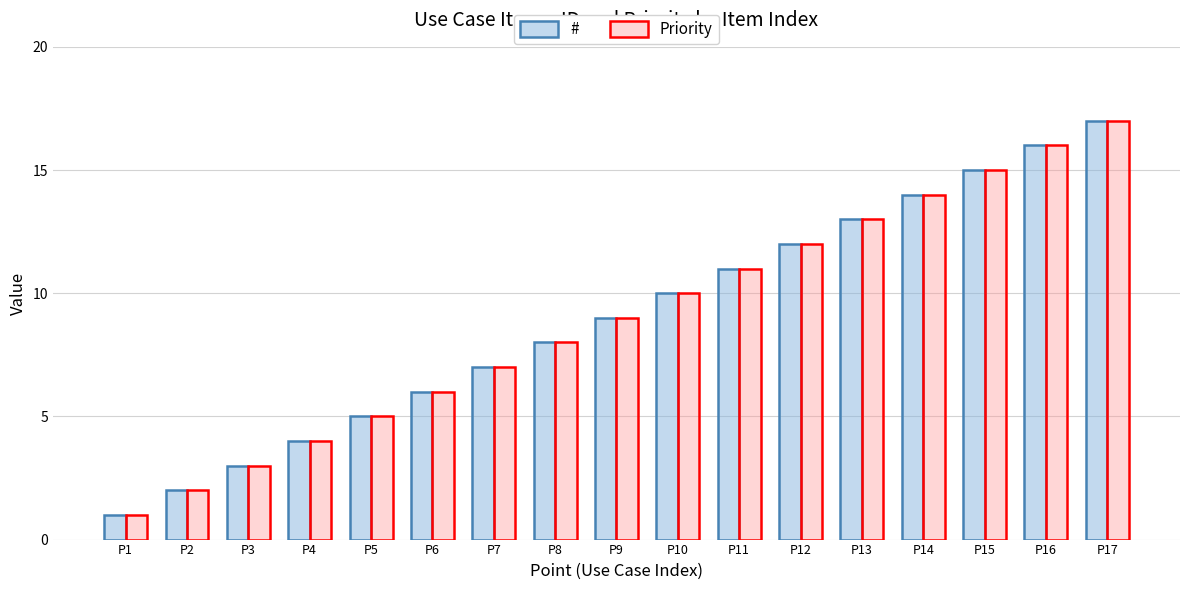

Is it true that # equals 2 at P5?

False